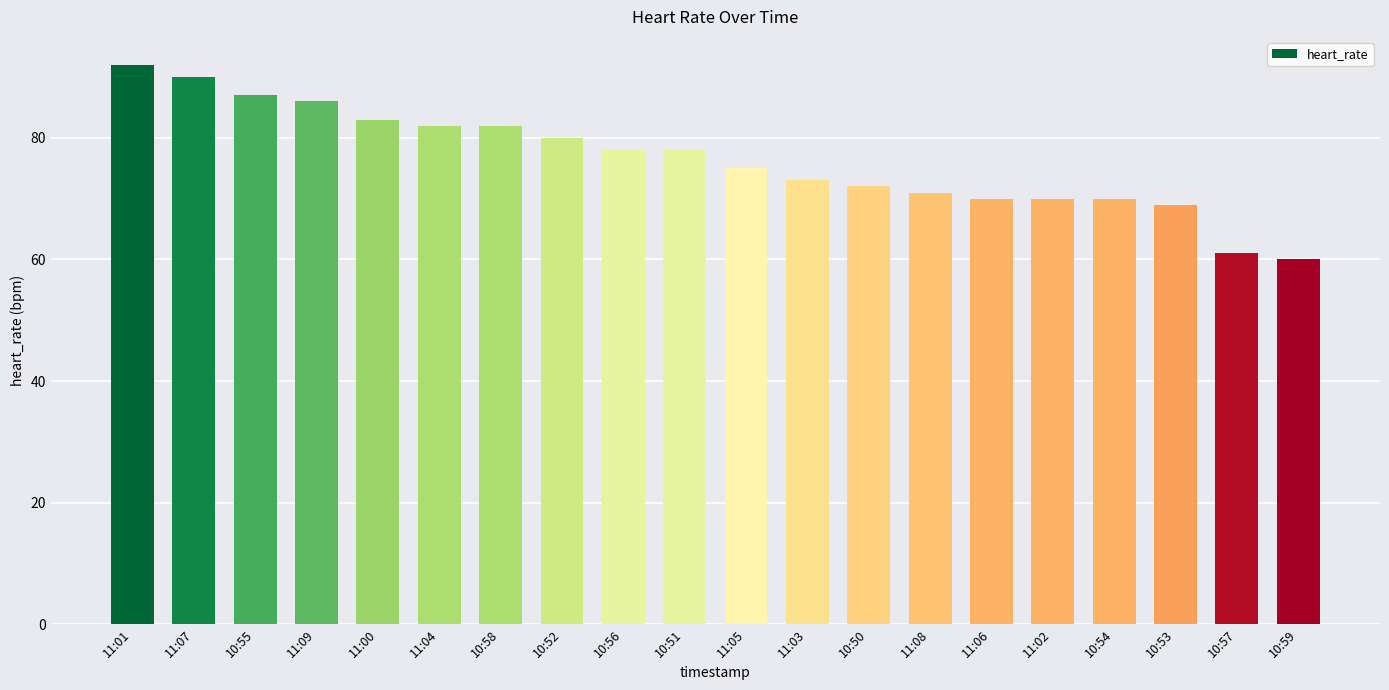

What is the average value?

76